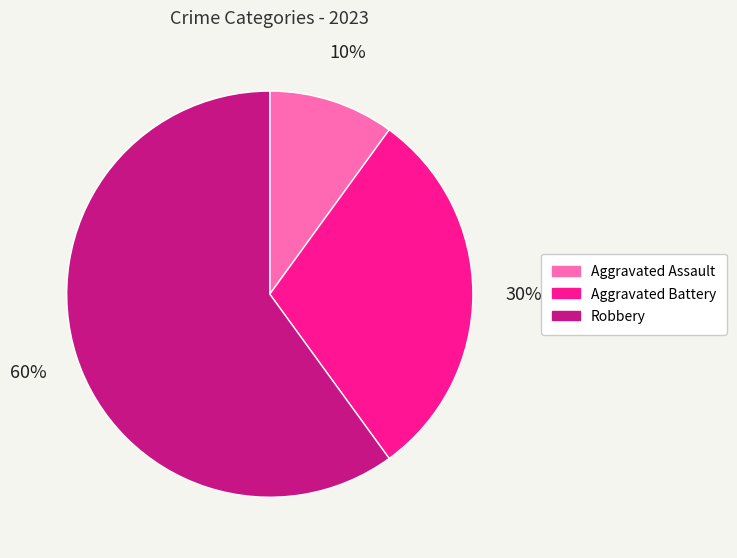

Is it true that Aggravated Assault is 10% of the pie?

True